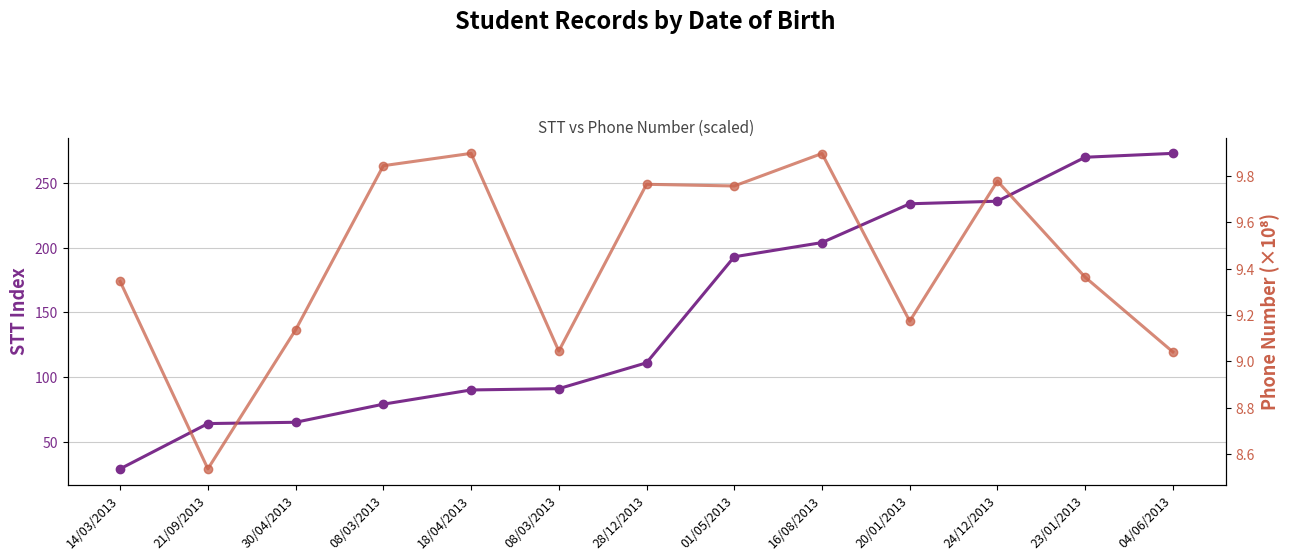

What are all the series names shown in the legend?

STT, Số điện thoại (×10⁸)